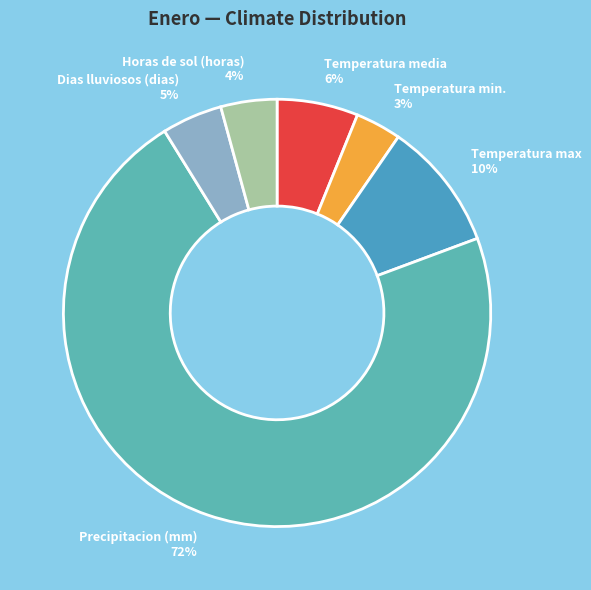

Combined, do Horas de sol (horas) and Temperatura media account for over 50%?

No